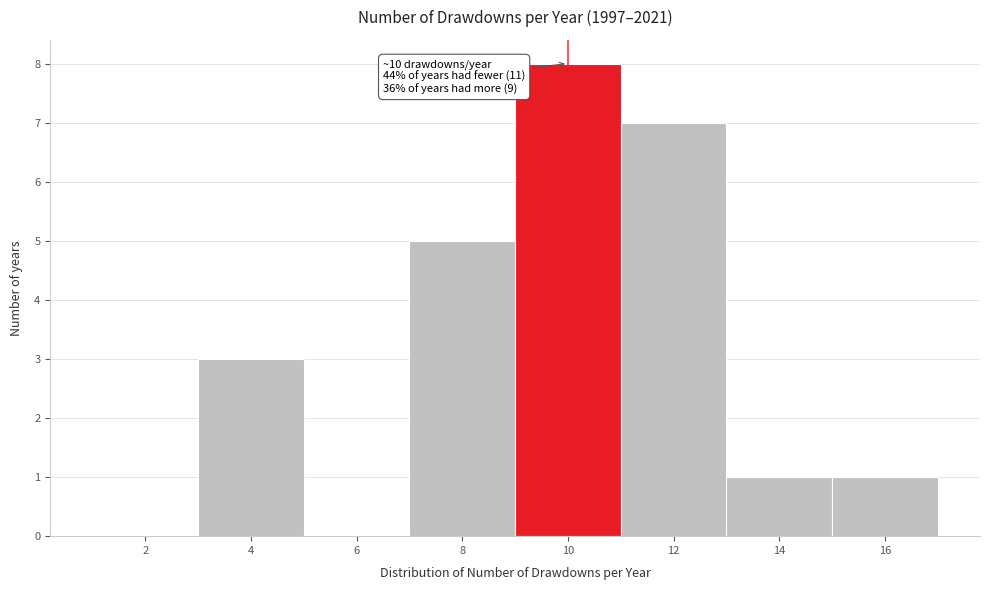

Which range on the x-axis has the tallest bar?

9 to 11